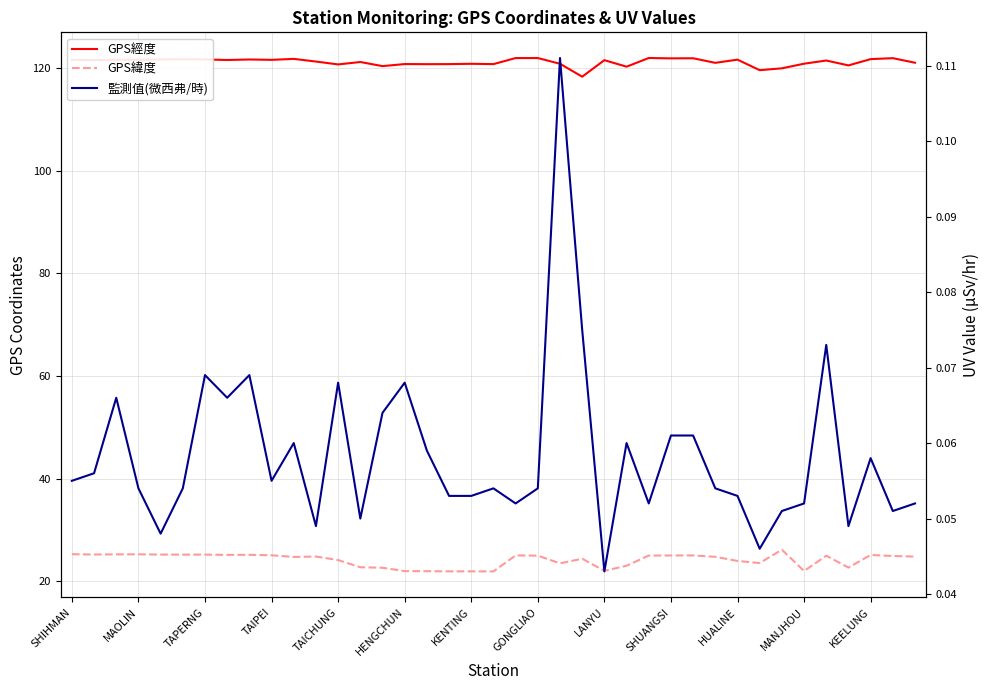

True or false: GPS緯度 has a value of 25.1 at TAIPEI.

True